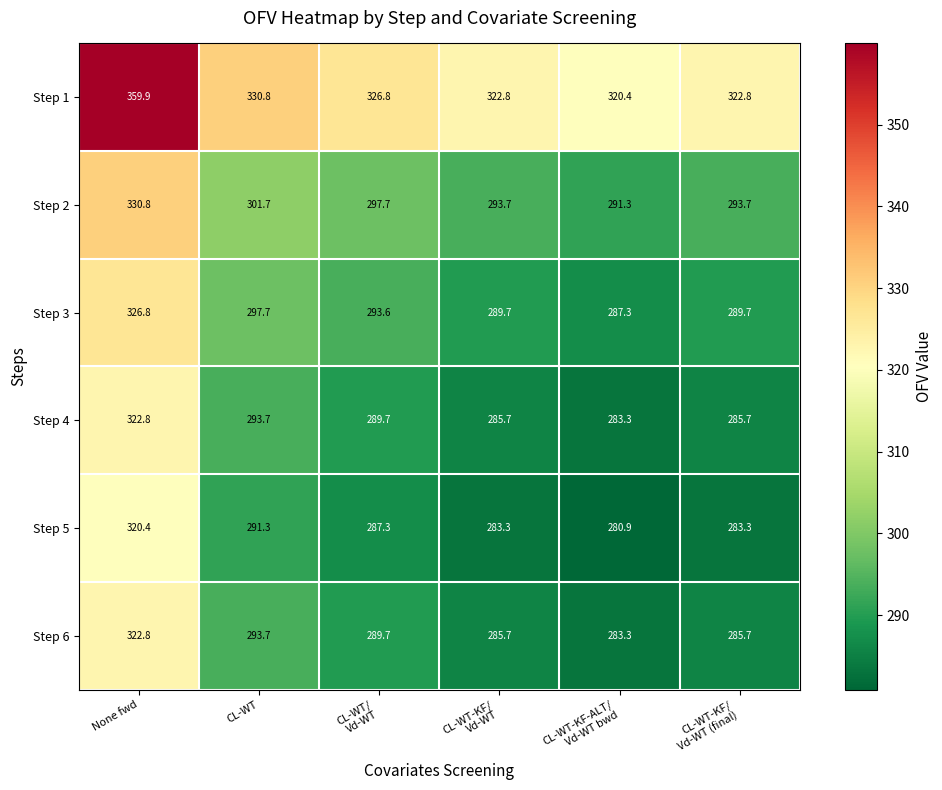

How many series are shown in this chart?

6